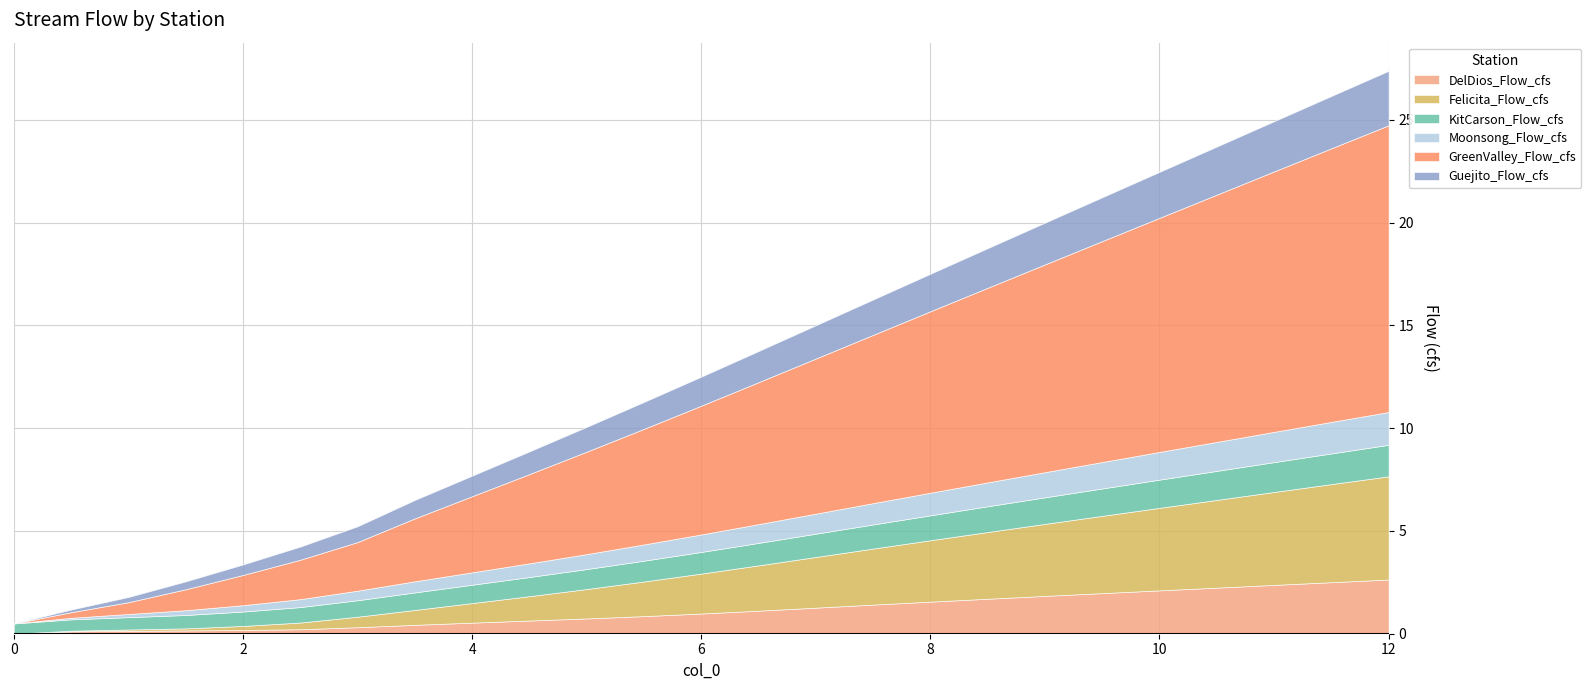

Read the Moonsong_Flow_cfs value at 1.0.

0.2